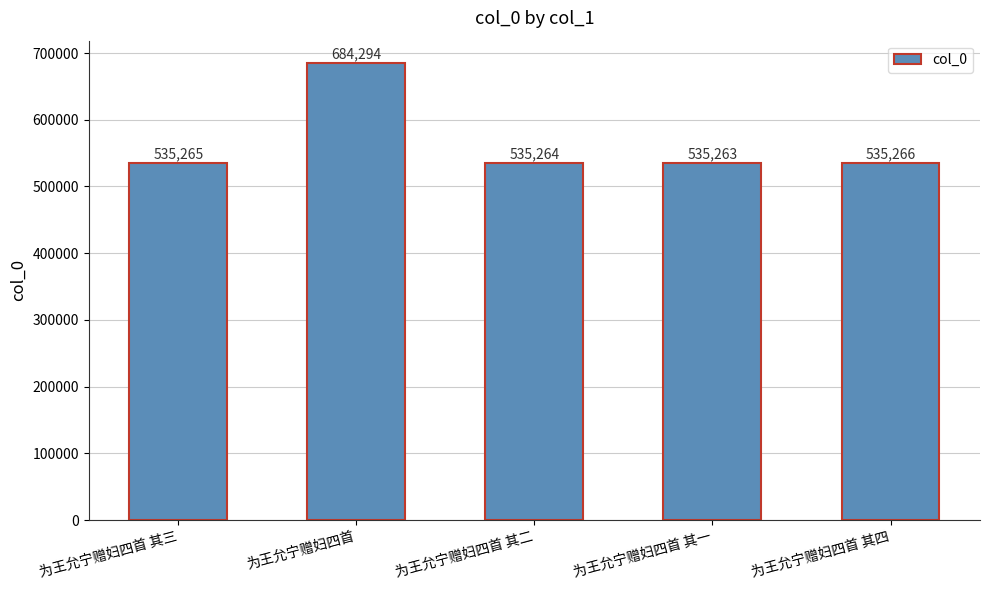

List the labels in order of value, largest first.

为王允宁赠妇四首, 为王允宁赠妇四首 其四, 为王允宁赠妇四首 其三, 为王允宁赠妇四首 其二, 为王允宁赠妇四首 其一